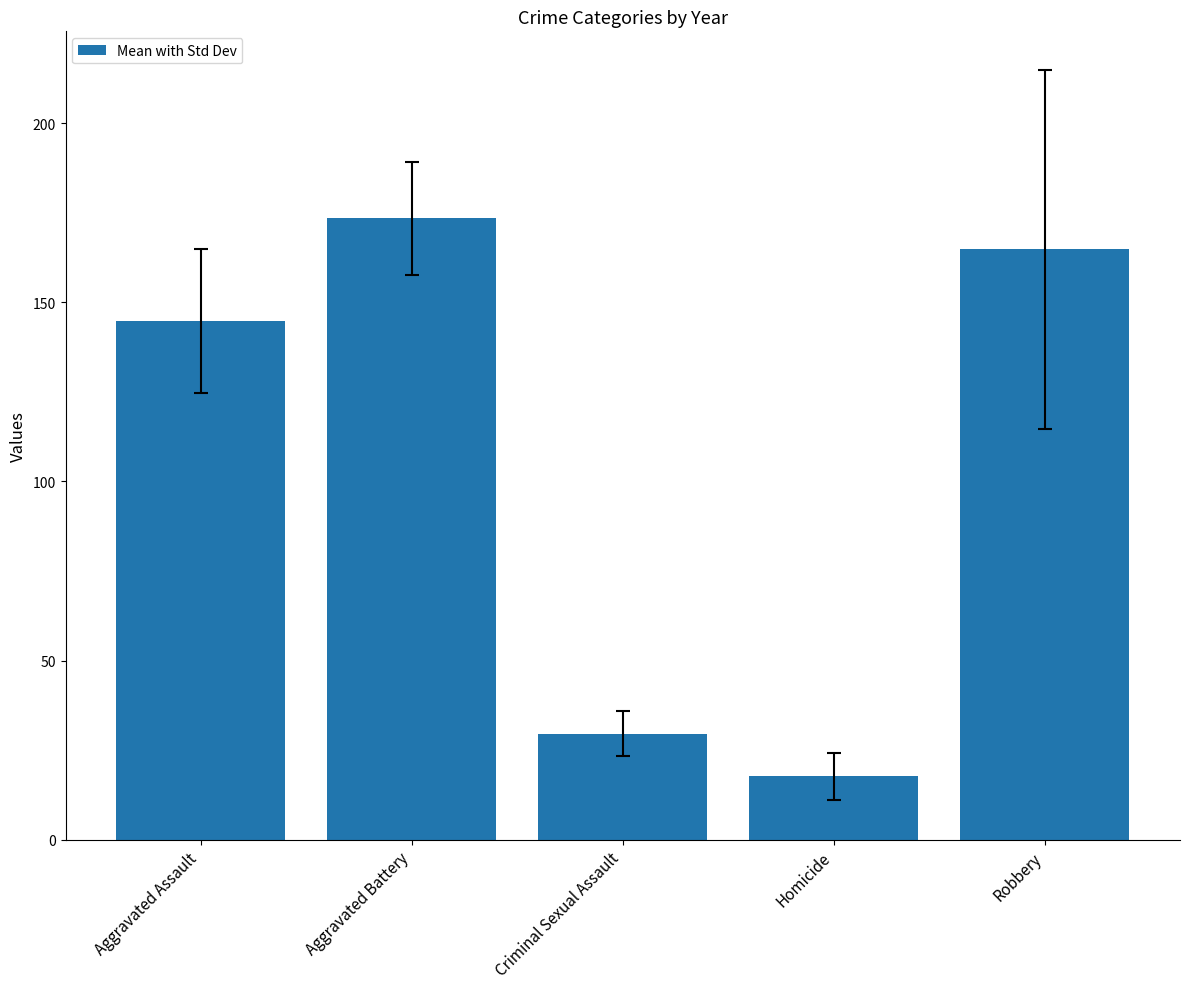

What is the minimum value shown in the chart?

17.7